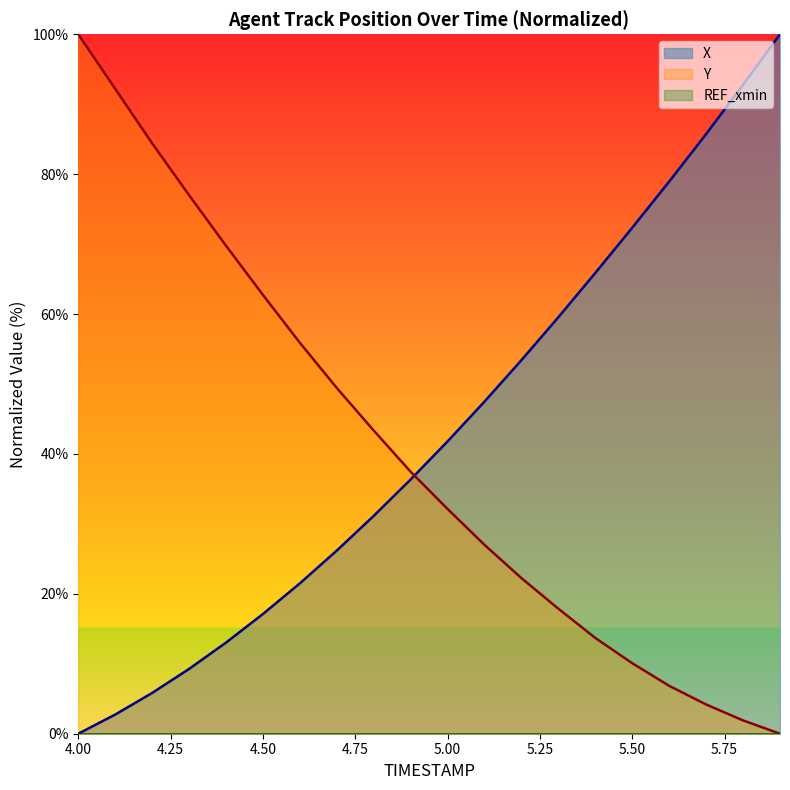

Is it true that Y equals 27.0 at 5.1?

True